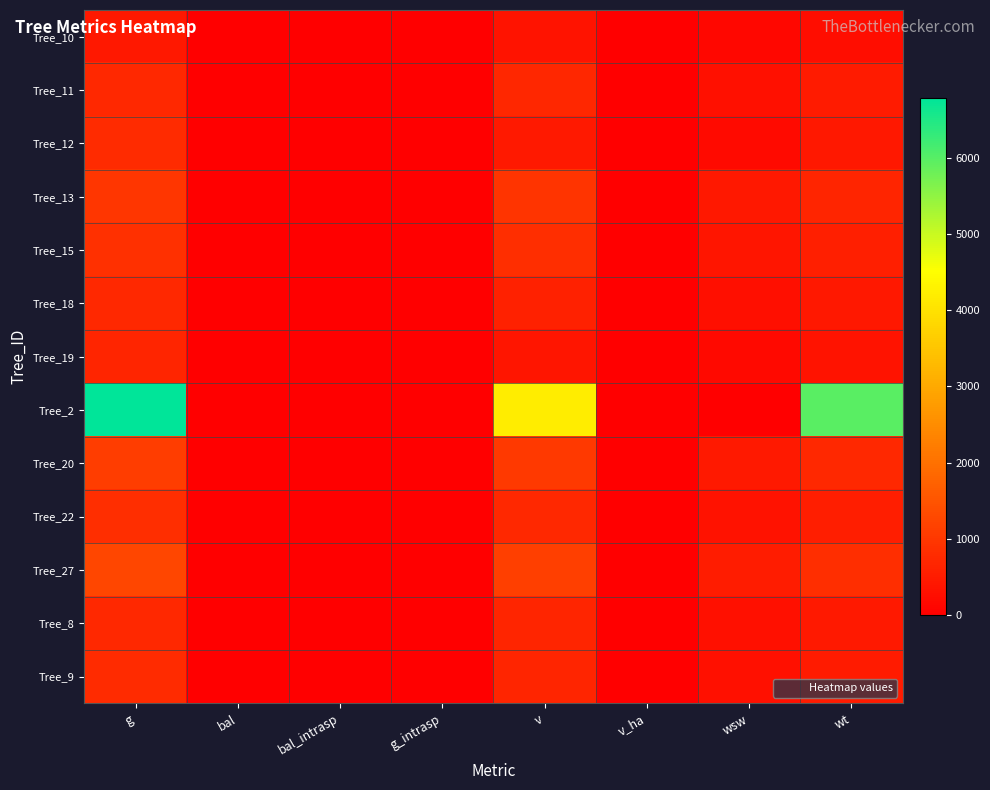

Reading left to right, extract all data points from this chart.

Tree_10: g=448.6	bal=16.9	bal_intrasp=13.4	g_intrasp=3.5	v=359.8	v_ha=5.1	wsw=155.7	wt=264.1
Tree_11: g=733.0	bal=12.8	bal_intrasp=9.3	g_intrasp=3.5	v=703.8	v_ha=10.0	wsw=313.3	wt=484.4
Tree_12: g=791.7	bal=10.6	bal_intrasp=7.1	g_intrasp=3.5	v=450.9	v_ha=6.4	wsw=206.5	wt=429.1
Tree_13: g=978.7	bal=6.8	bal_intrasp=3.3	g_intrasp=3.5	v=949.8	v_ha=13.4	wsw=431.8	wt=662.3
Tree_15: g=852.7	bal=8.2	bal_intrasp=4.7	g_intrasp=3.5	v=824.7	v_ha=11.7	wsw=371.2	wt=571.0
Tree_18: g=730.6	bal=13.8	bal_intrasp=10.4	g_intrasp=3.5	v=591.0	v_ha=8.4	wsw=265.0	wt=444.8
Tree_19: g=683.5	bal=15.9	bal_intrasp=12.4	g_intrasp=3.5	v=393.7	v_ha=5.6	wsw=178.2	wt=368.0
Tree_2: g=6778.3	bal=0.0	bal_intrasp=0.0	g_intrasp=14.0	v=4200.5	v_ha=21.4	wsw=0.0	wt=5958.0
Tree_20: g=1089.8	bal=5.2	bal_intrasp=1.8	g_intrasp=3.5	v=1029.4	v_ha=14.6	wsw=472.2	wt=732.3
Tree_22: g=839.8	bal=9.4	bal_intrasp=5.9	g_intrasp=3.5	v=721.5	v_ha=10.2	wsw=326.1	wt=530.0
Tree_27: g=1266.1	bal=3.5	bal_intrasp=0.0	g_intrasp=3.5	v=1115.2	v_ha=15.8	wsw=518.9	wt=831.9
Tree_8: g=718.7	bal=14.9	bal_intrasp=11.4	g_intrasp=3.5	v=681.1	v_ha=9.6	wsw=303.0	wt=471.2
Tree_9: g=786.8	bal=11.7	bal_intrasp=8.2	g_intrasp=3.5	v=672.2	v_ha=9.5	wsw=302.4	wt=493.2